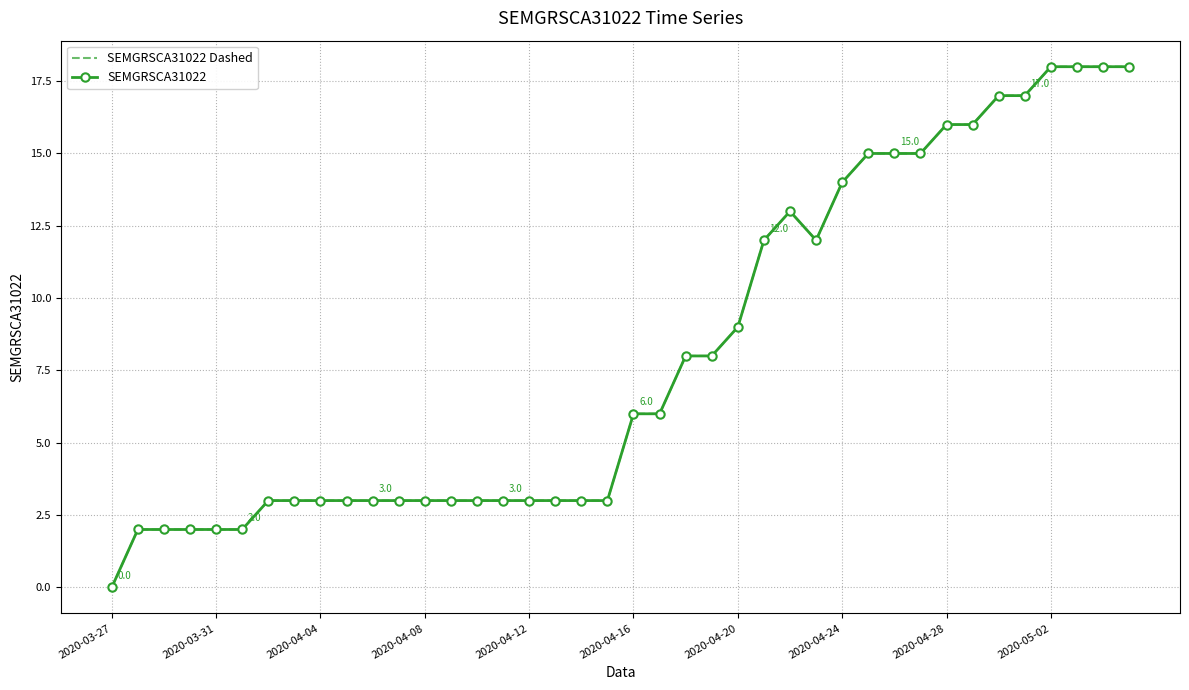

Which series has the largest total across all categories?

SEMGRSCA31022 Dashed